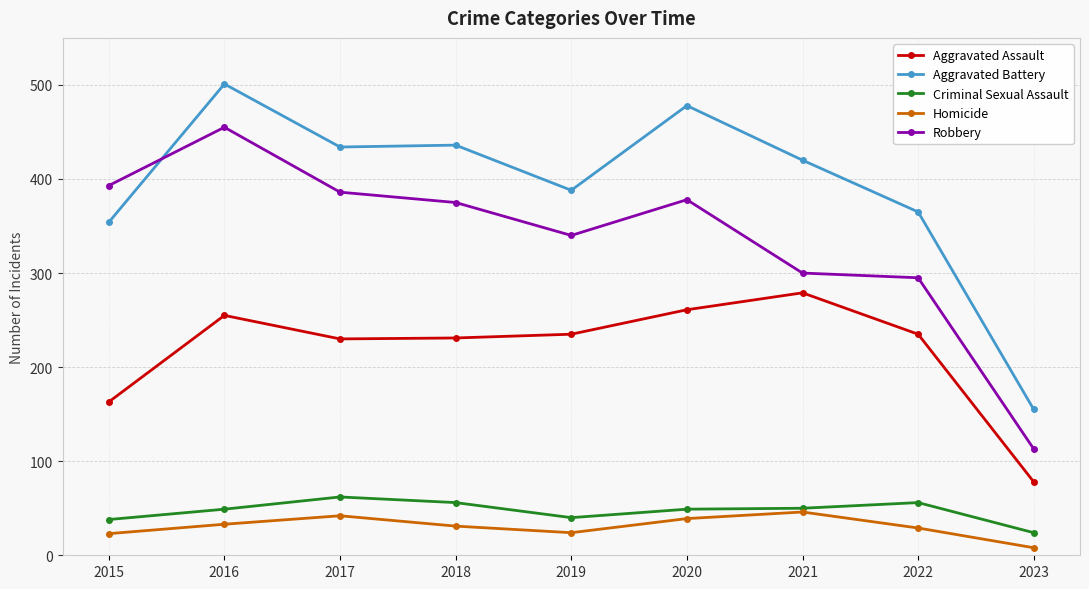

At how many categories does at least one series exceed 359?

8